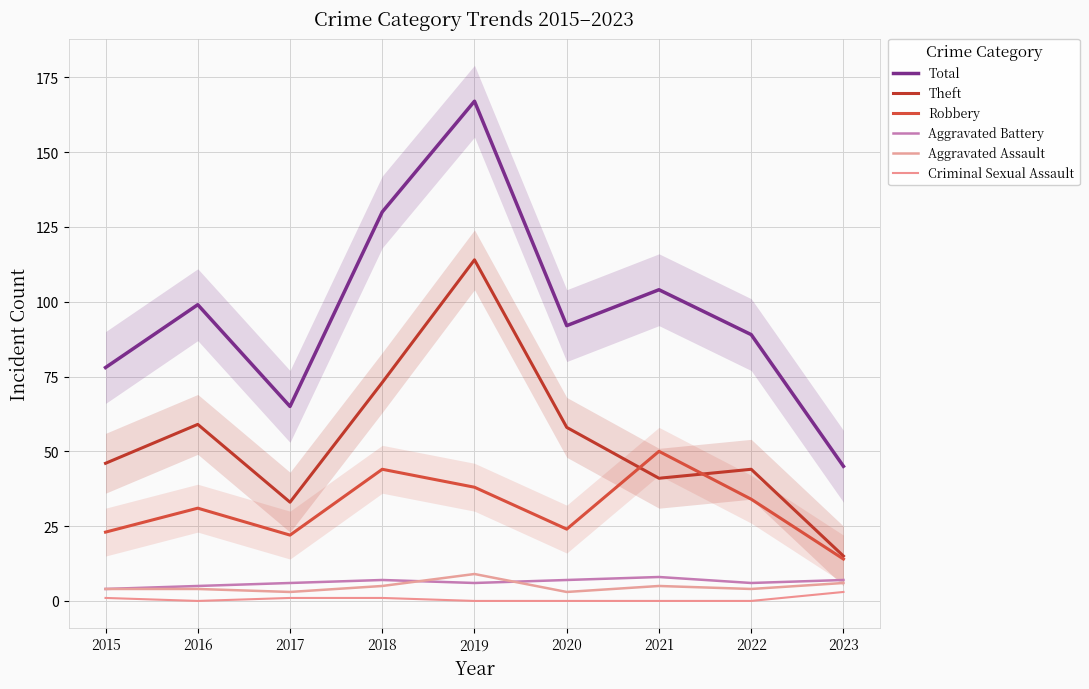

Read the Robbery value at 2023, to the nearest 5.

15